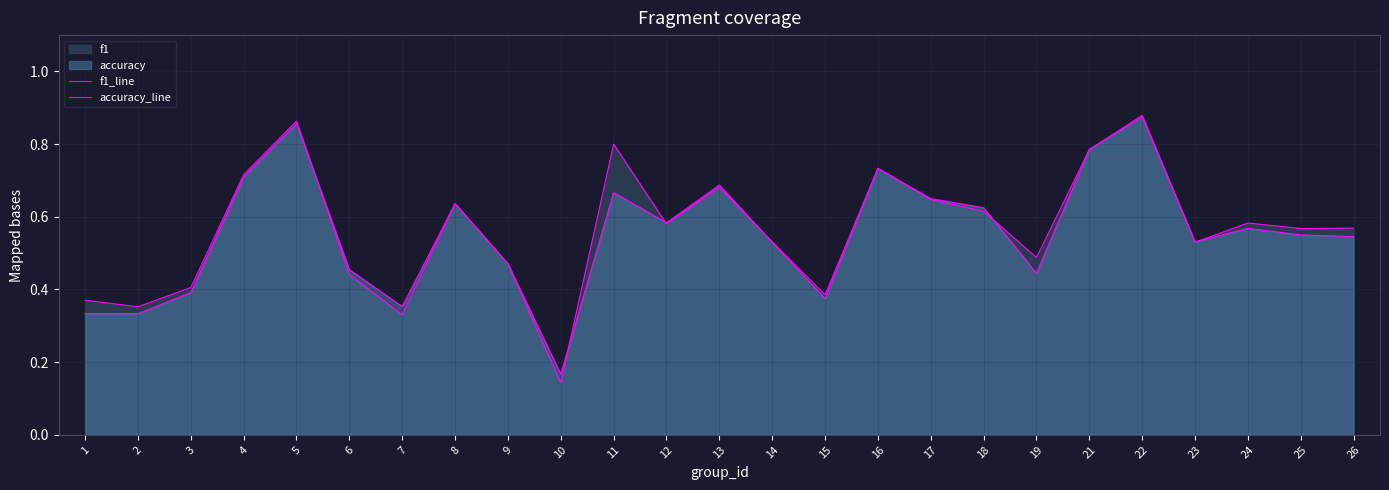

True or false: accuracy_line has more than 0 interior local peaks.

True